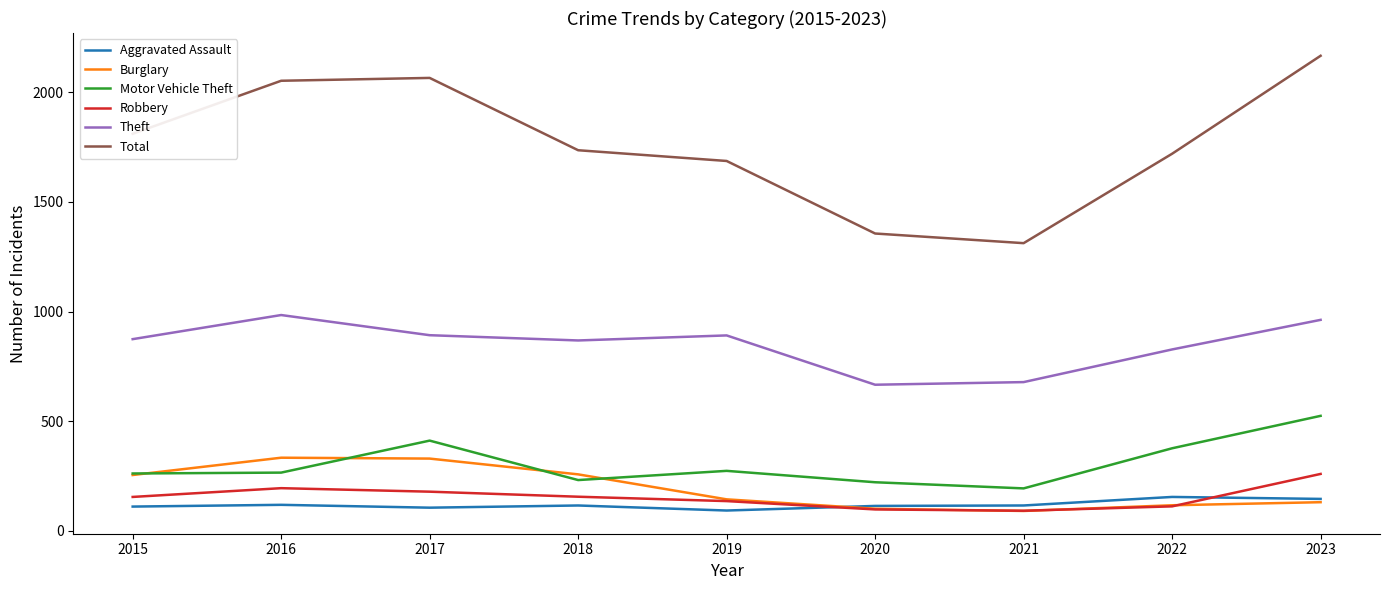

What is the total value across all series at 2022?

3304